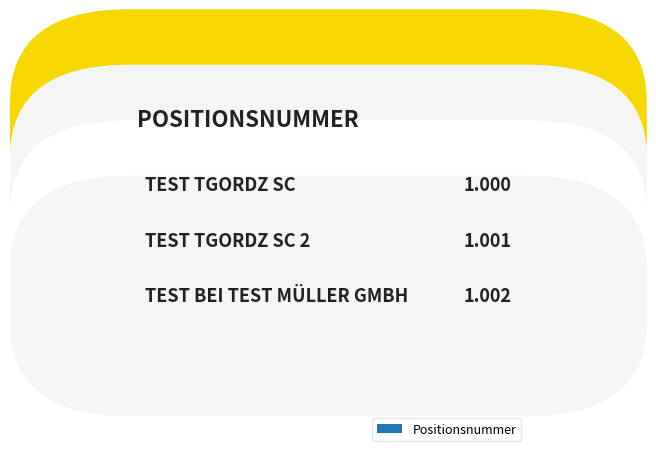

What is the sum of the values at test bei Test Müller GmbH and test tgordz sc?

2.0